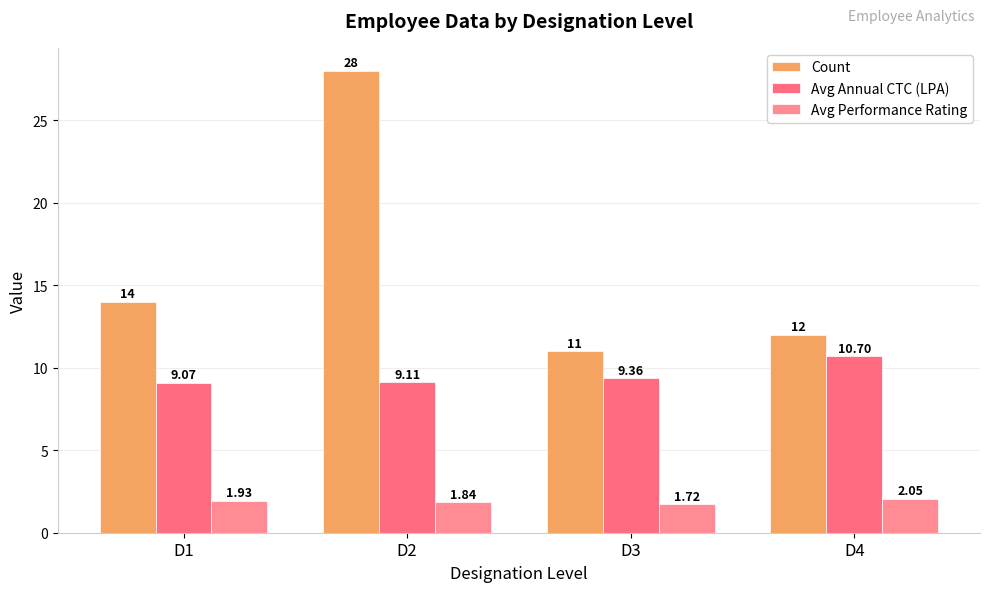

What is the difference between the highest and lowest values at D3?

9.3